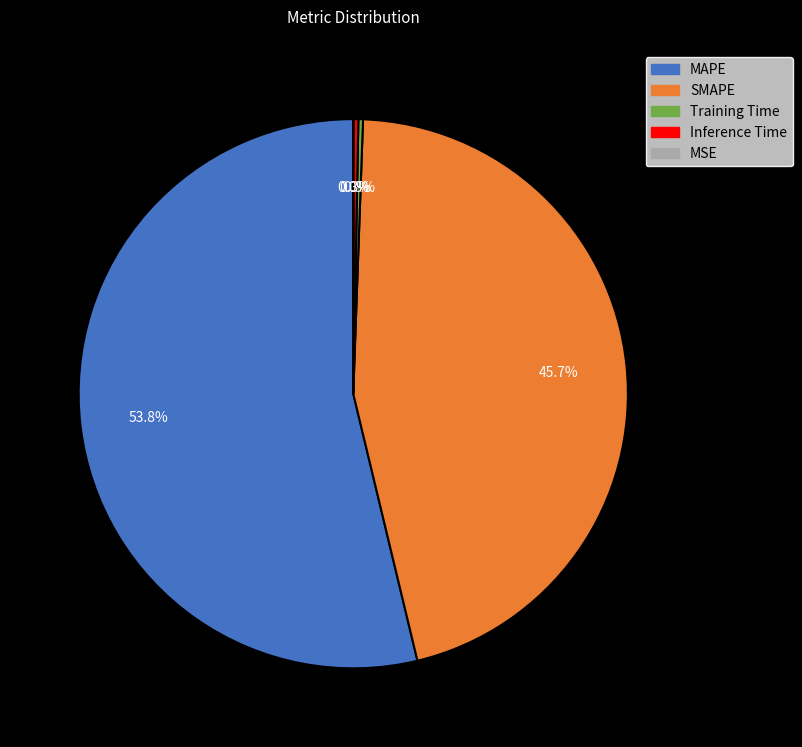

Is there any slice that represents more than half of the pie?

Yes